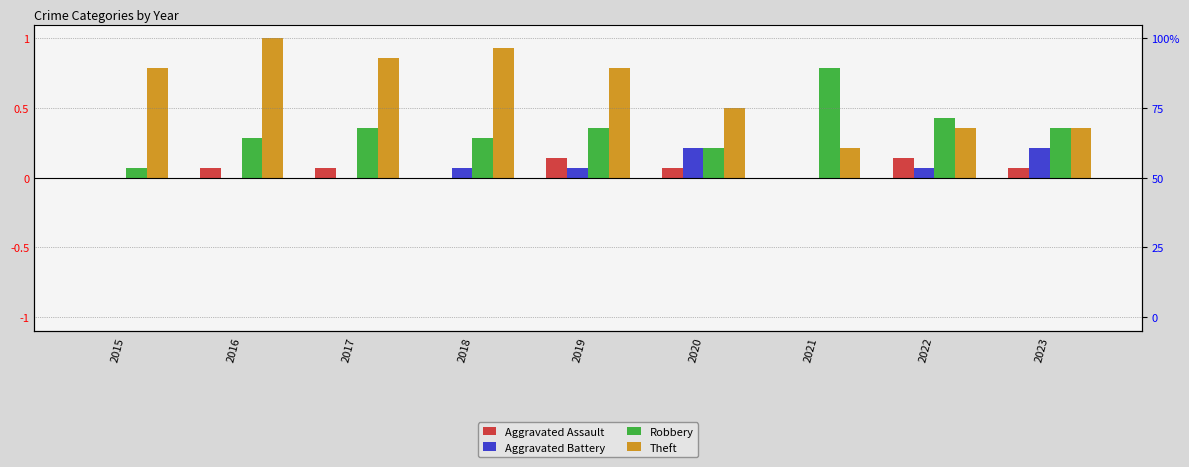

Reading left to right, what are all the values shown in this chart?

Aggravated Assault: 2015=0.0	2016=0.1	2017=0.1	2018=0.0	2019=0.1	2020=0.1	2021=0.0	2022=0.1	2023=0.1
Aggravated Battery: 2015=0.0	2016=0.0	2017=0.0	2018=0.1	2019=0.1	2020=0.2	2021=0.0	2022=0.1	2023=0.2
Robbery: 2015=0.1	2016=0.3	2017=0.4	2018=0.3	2019=0.4	2020=0.2	2021=0.8	2022=0.4	2023=0.4
Theft: 2015=0.8	2016=1.0	2017=0.9	2018=0.9	2019=0.8	2020=0.5	2021=0.2	2022=0.4	2023=0.4